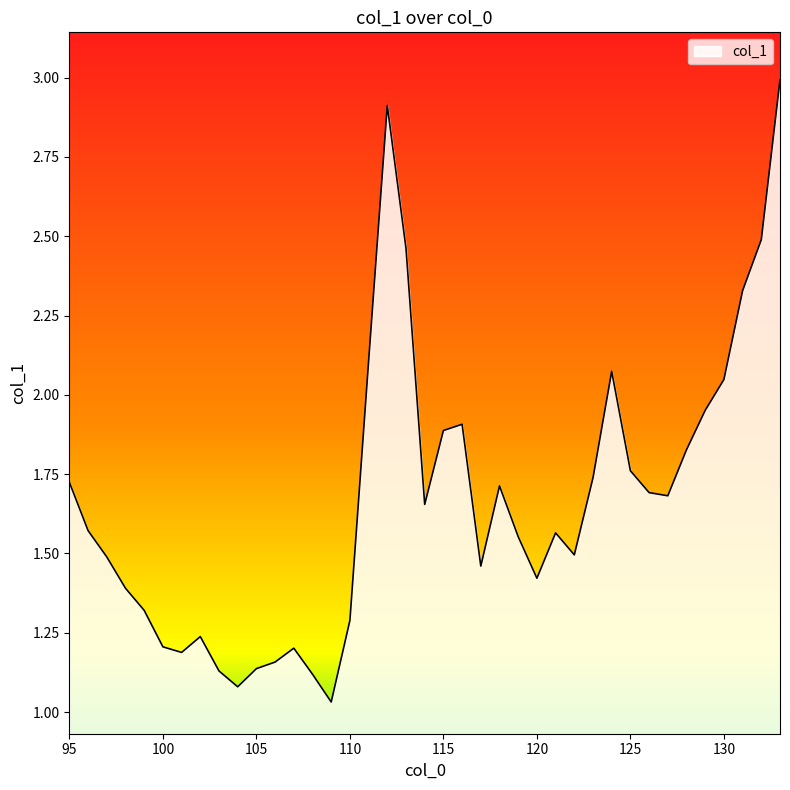

True or false: the data has more than 0 interior local peaks.

True